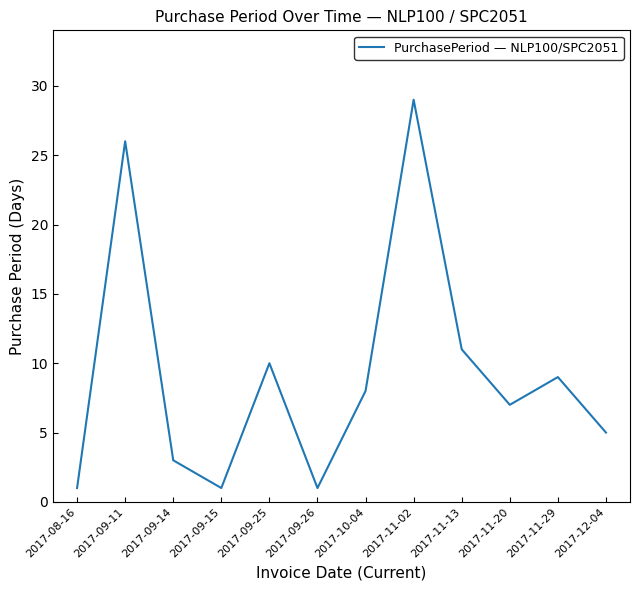

What is the difference between the maximum and minimum values?

28